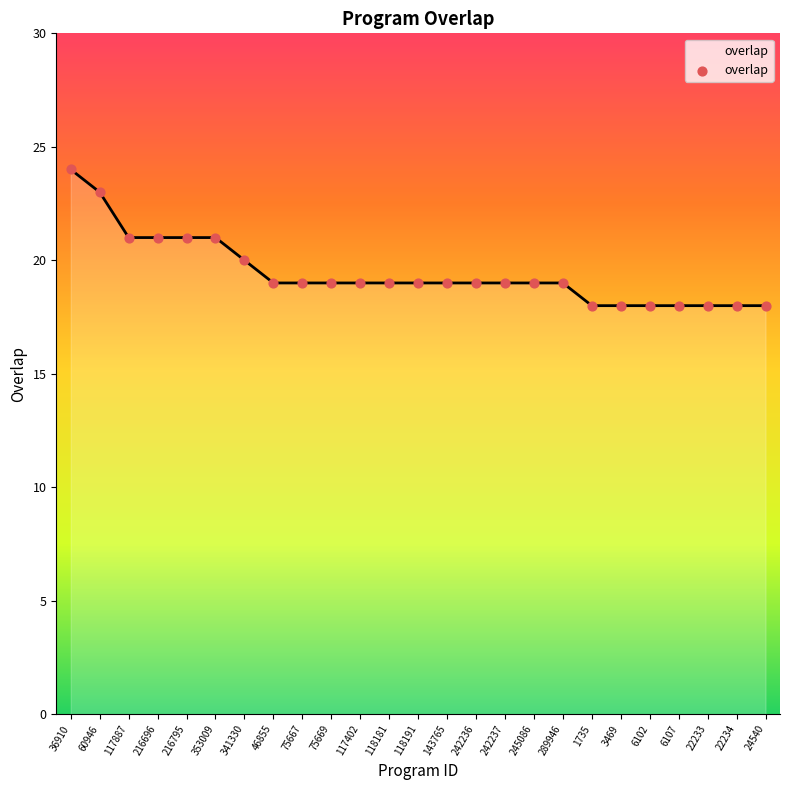

Approximately how many times larger is the value at 3469 compared to 118181?

0.9